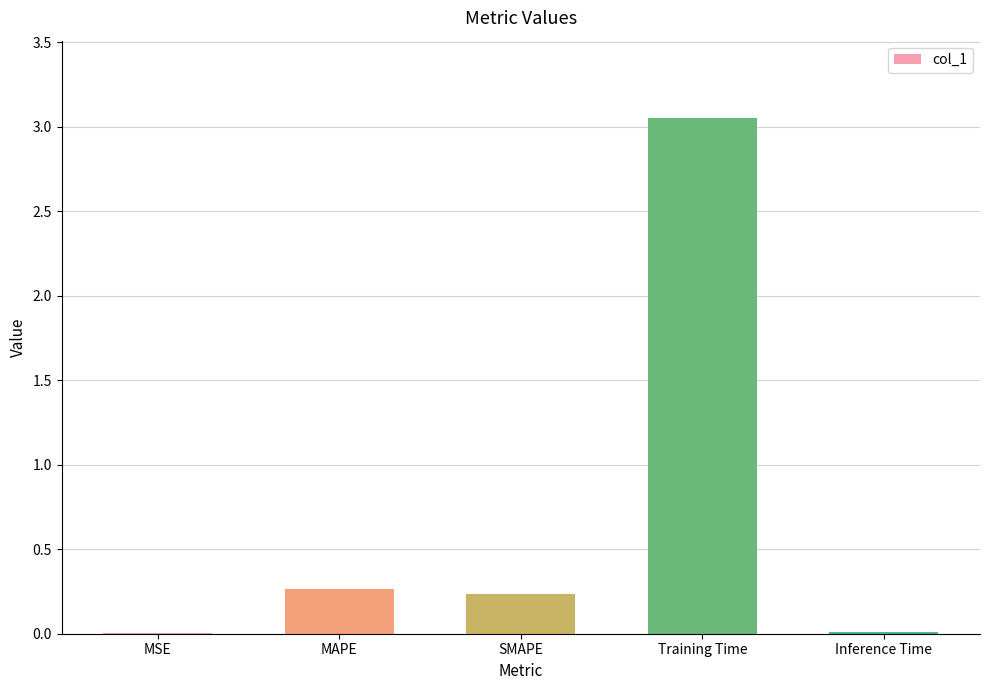

Which category has the highest value across all series?

Training Time